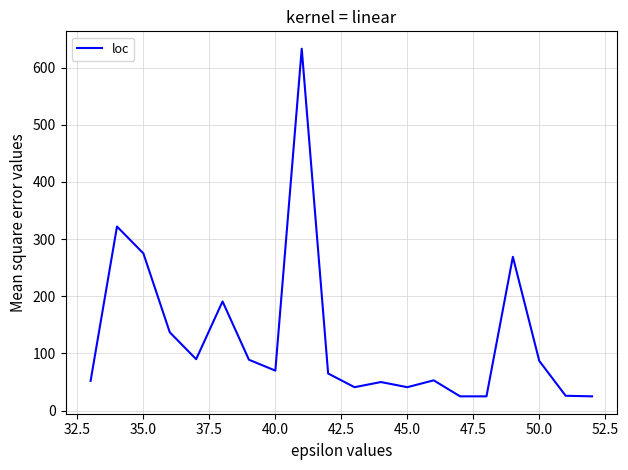

What is the smallest value displayed?

25